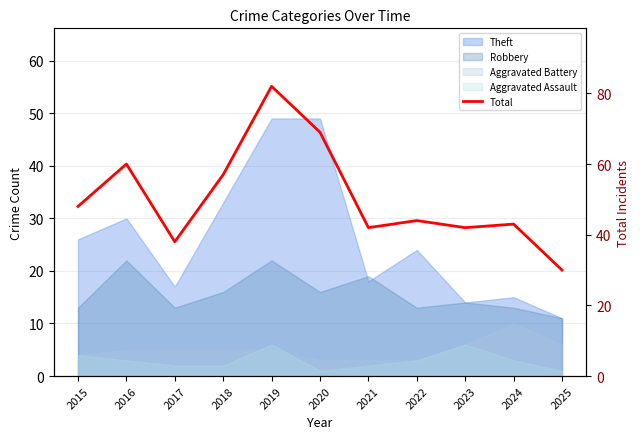

Which has a higher value, 2018 or 2024?

2018